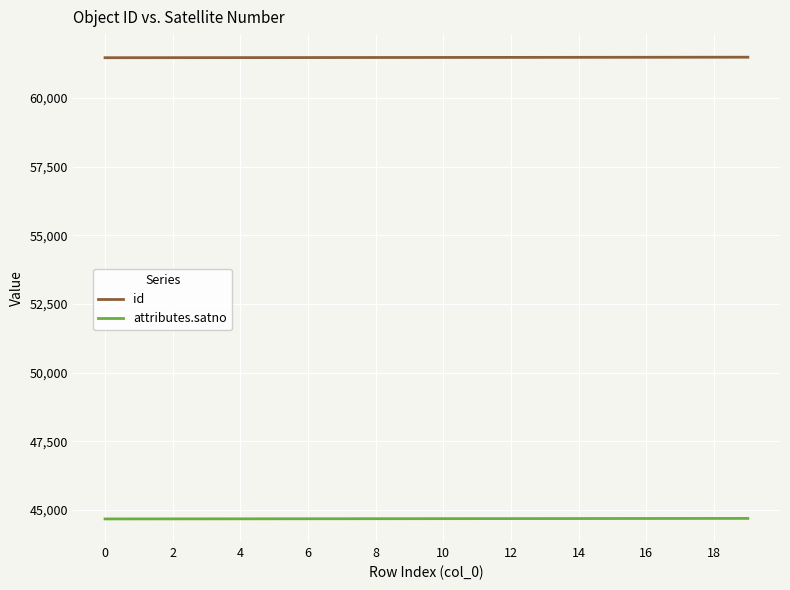

Does the chart have visible grid lines?

Yes